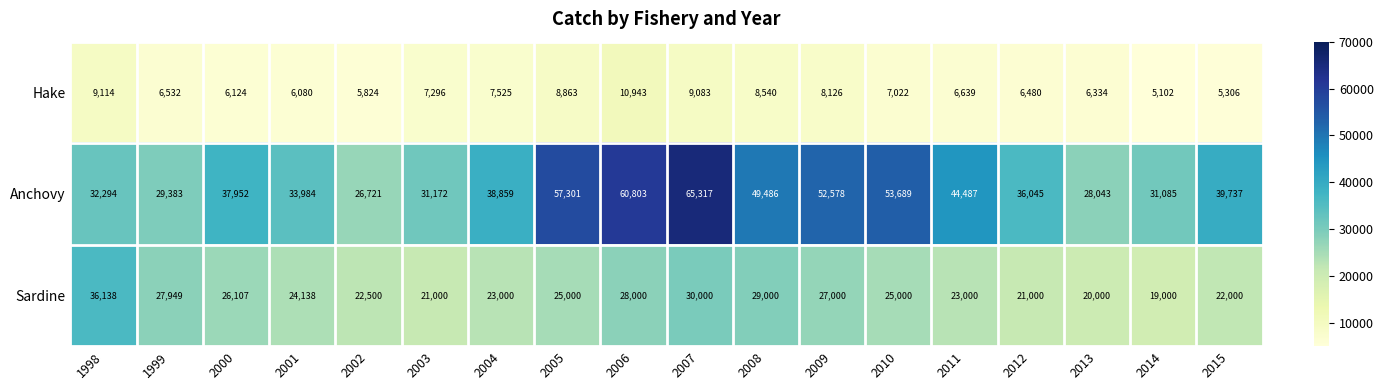

What is the greatest value displayed?

65317